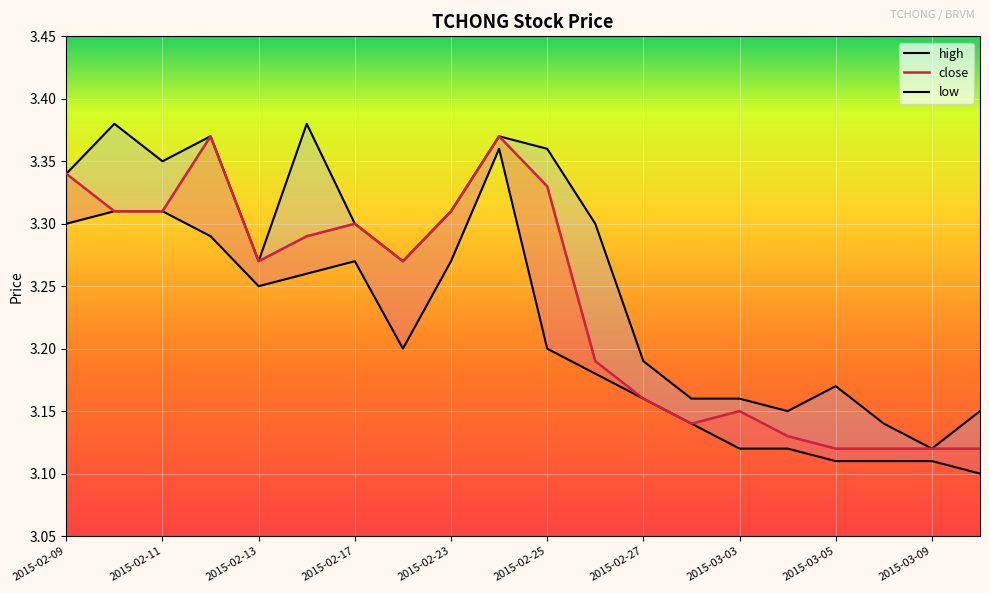

What is the sum of all high values?

65.2